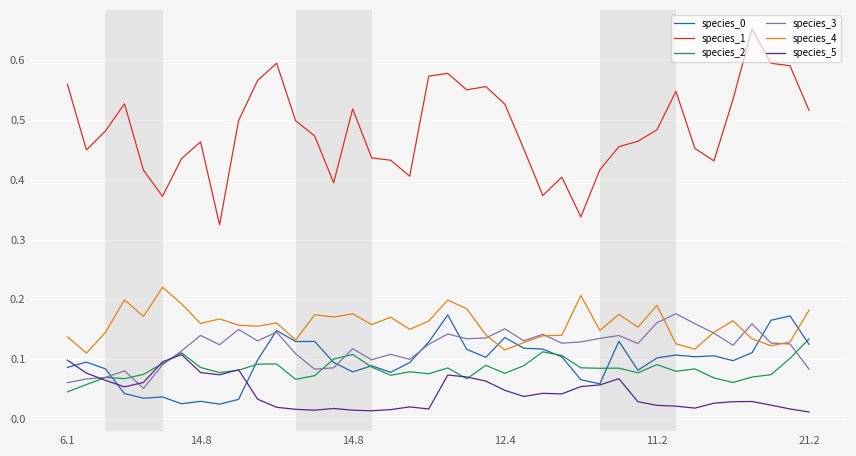

Which series has the largest total across all categories?

species_1